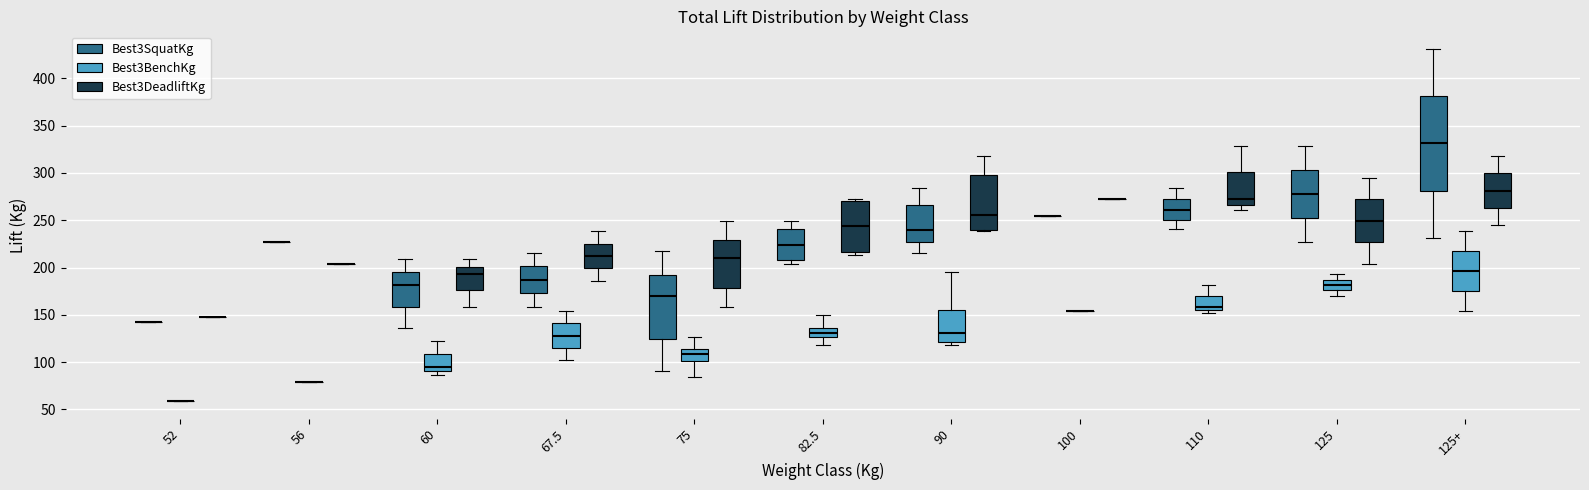

Where is the lower edge of the box for 90 (Best3SquatKg) on the y-axis? The values are not printed on the chart, so give them approximately, as read against the axis.

225